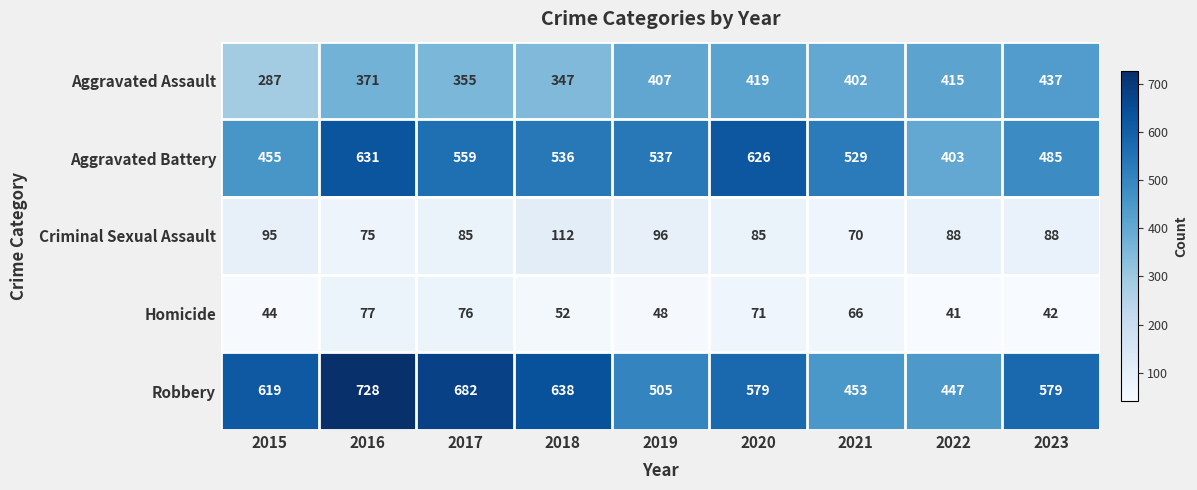

At which category is the sum across all series the highest?

2016